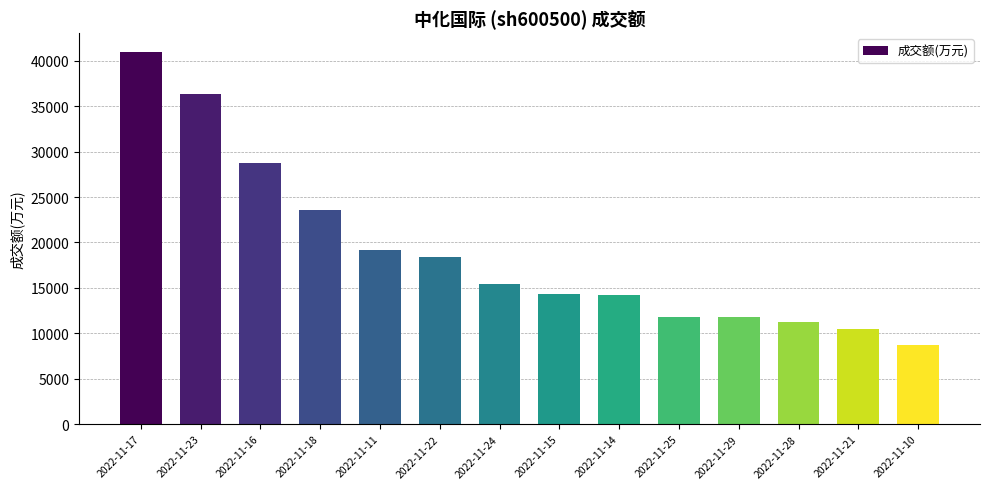

What is the smallest value displayed?

8746